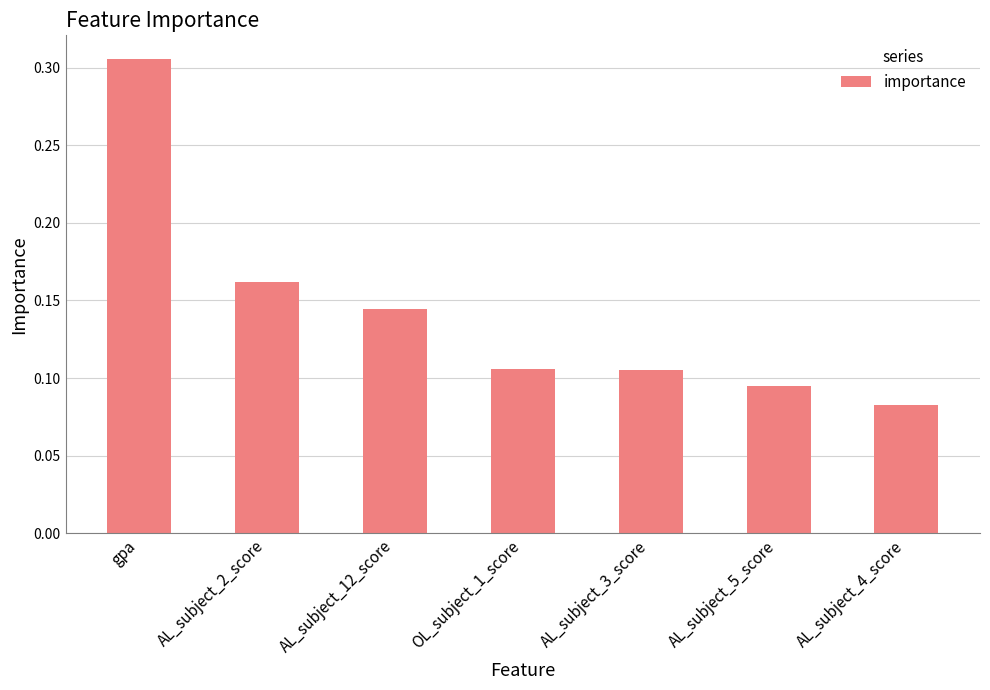

What is the label of the 5th bar from the right?

AL_subject_12_score